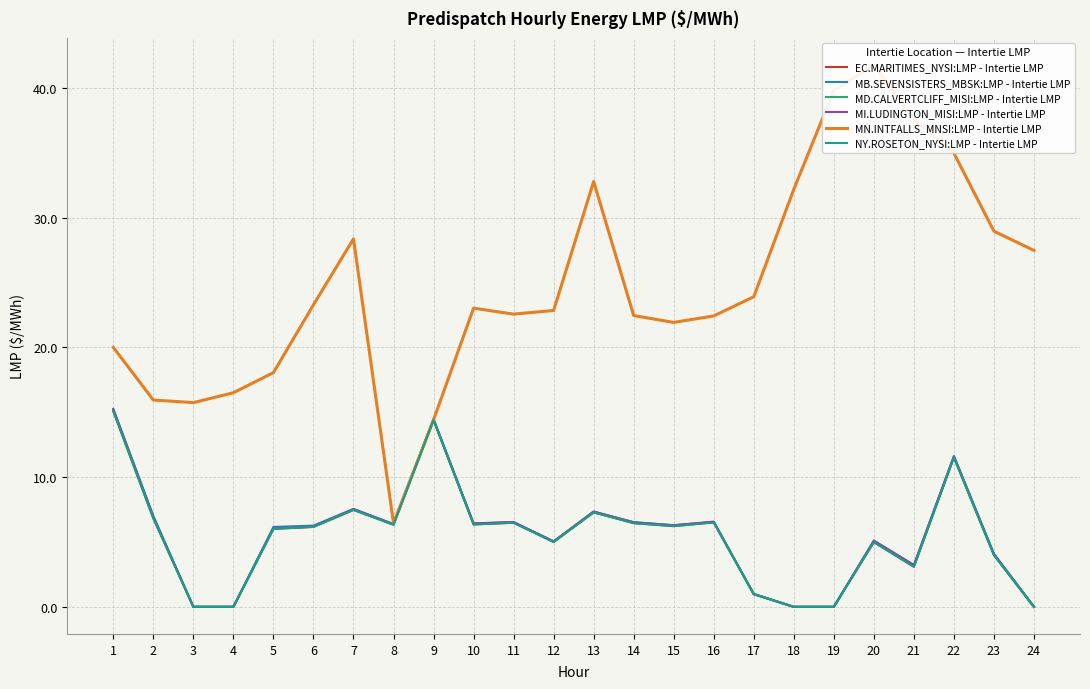

What value does the MB.SEVENSISTERS_MBSK:LMP - Intertie LMP series have at 14?

6.5